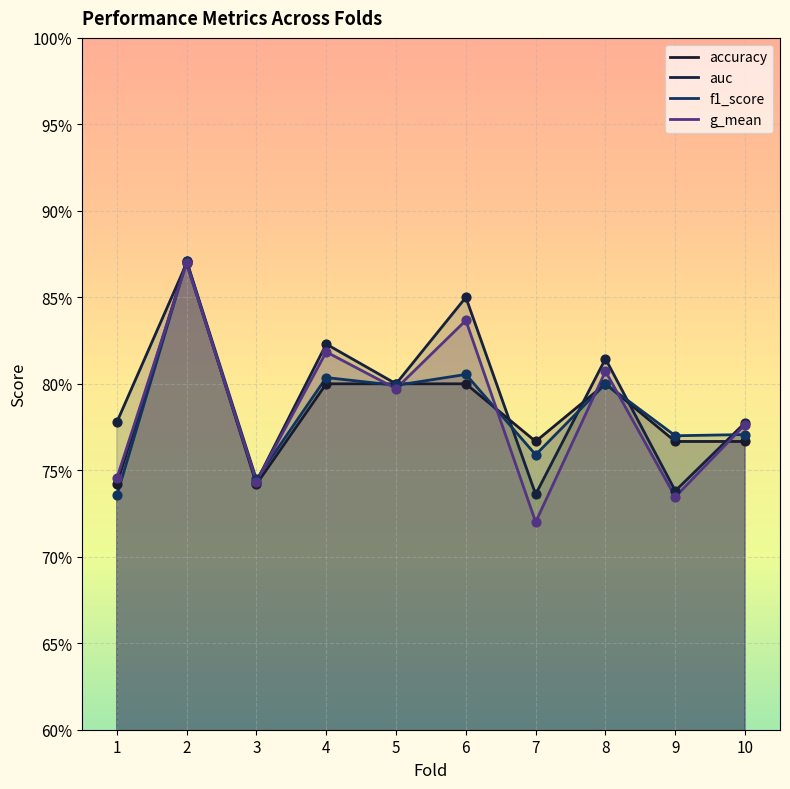

Is the value of g_mean at 4 greater than the value of accuracy at 3?

Yes